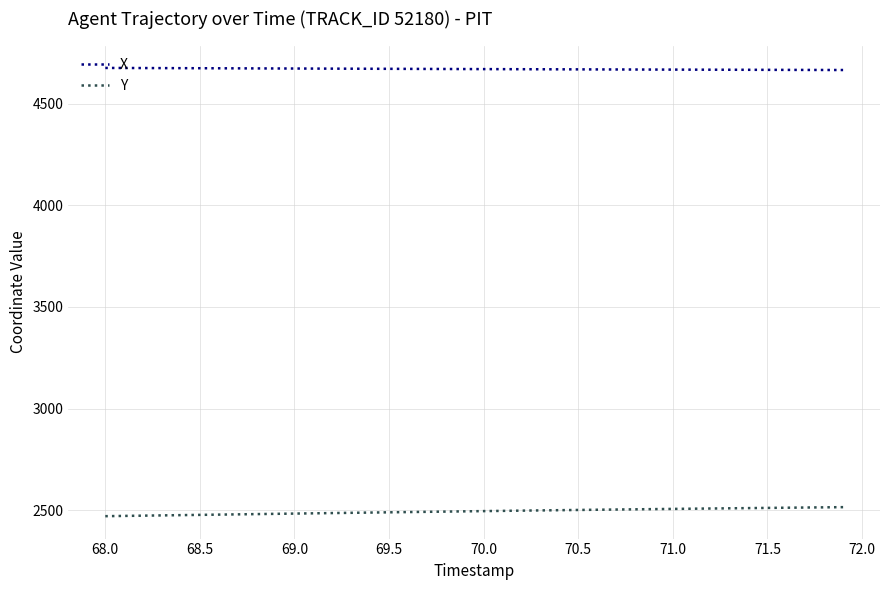

What is the minimum value for Y?

2471.0